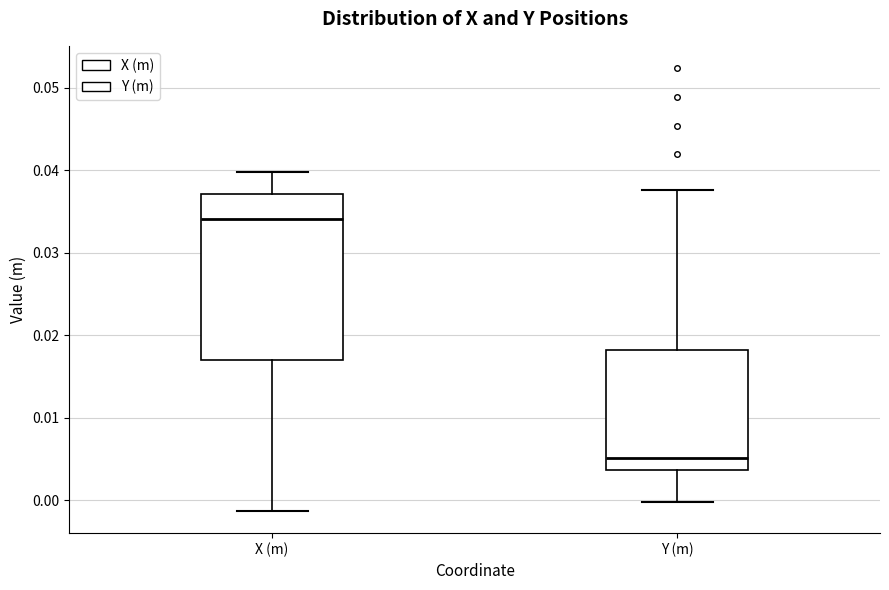

Which box is the tallest, from its lower edge to its upper edge?

X (m)